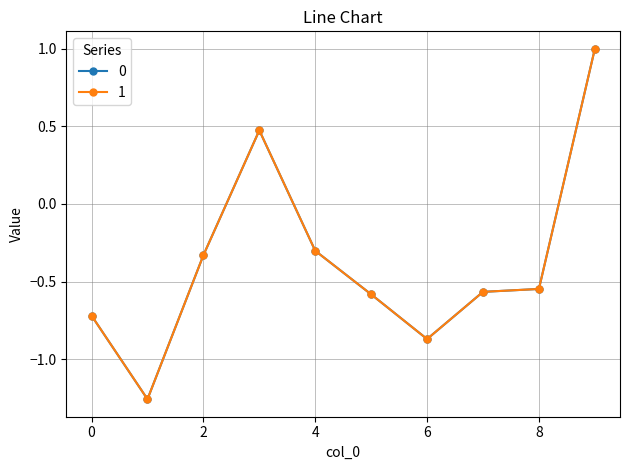

What is the maximum value for 1?

1.0